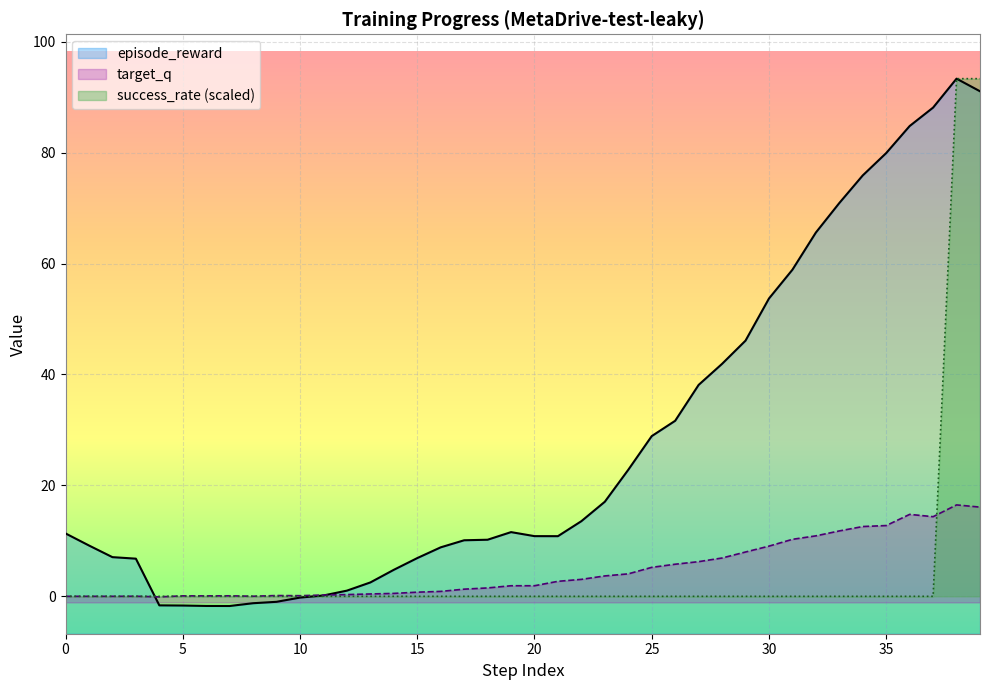

How many data points in target_q are above 1?

23